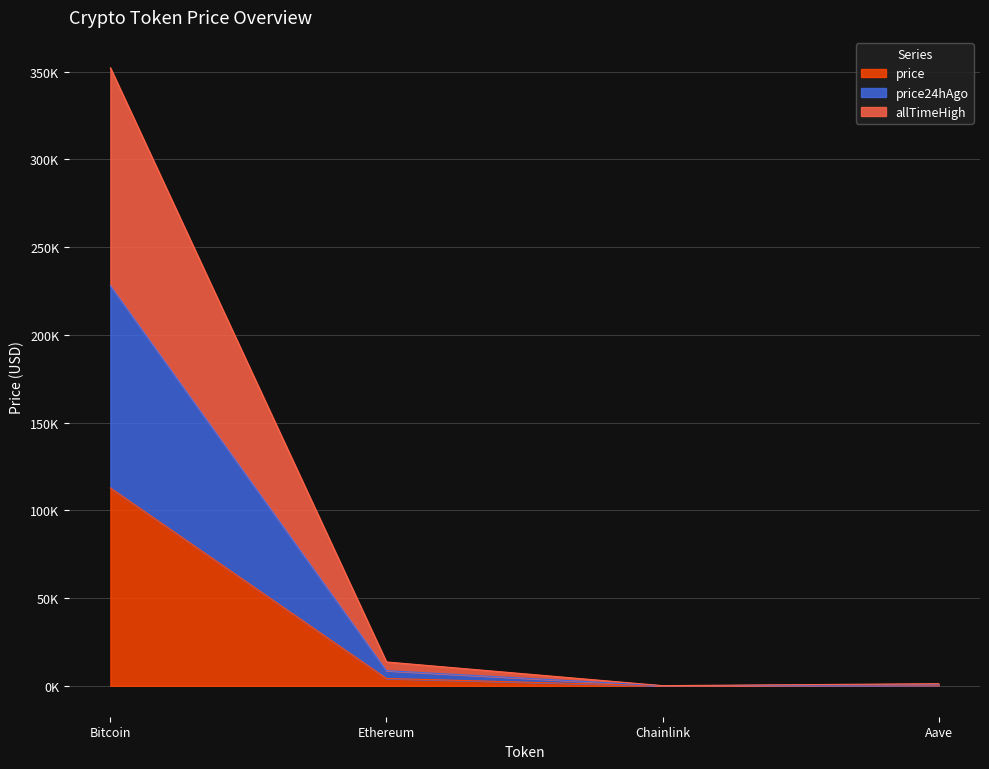

The value of allTimeHigh at Ethereum is 13602.9. True or false?

True